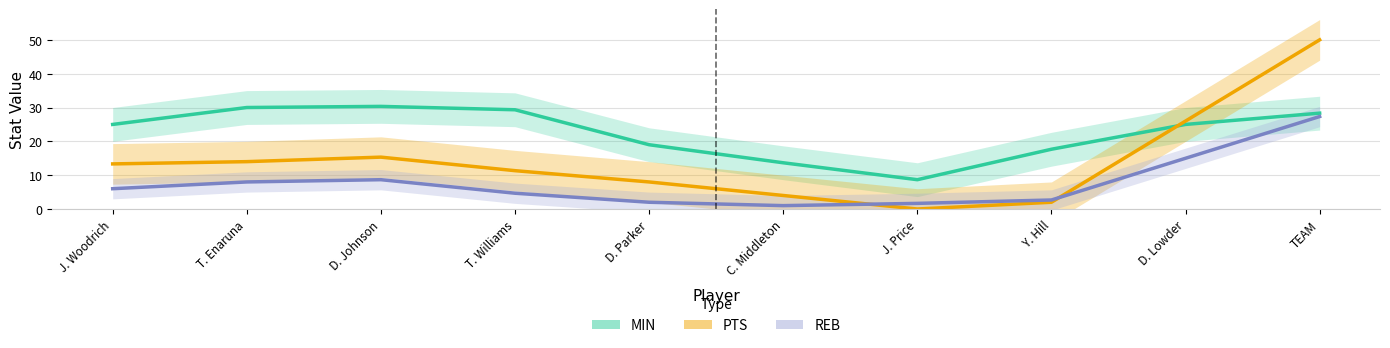

Which label corresponds to the largest value in the chart?

TEAM